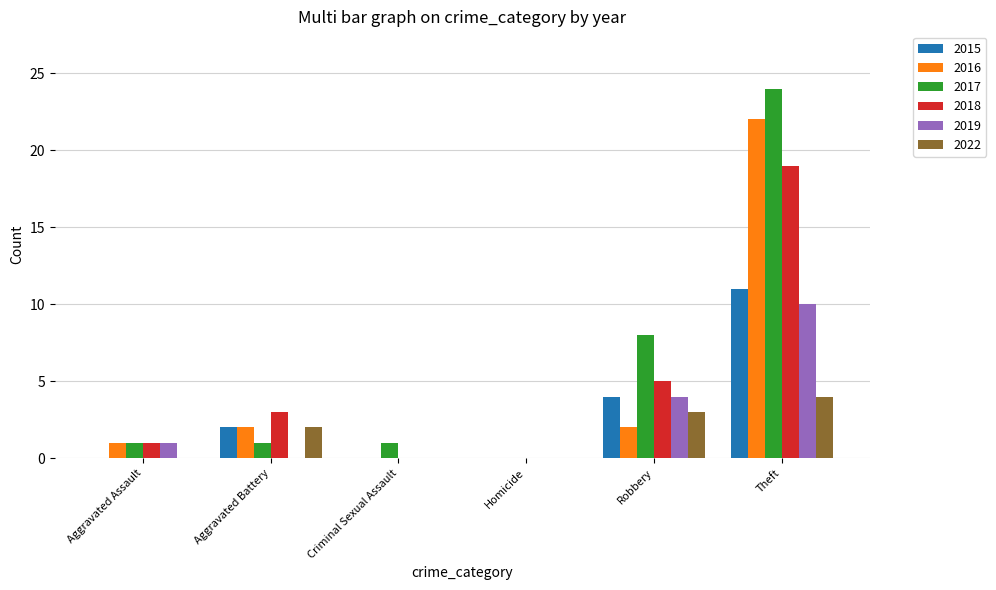

Which category has the highest value in the 2022 series?

Theft